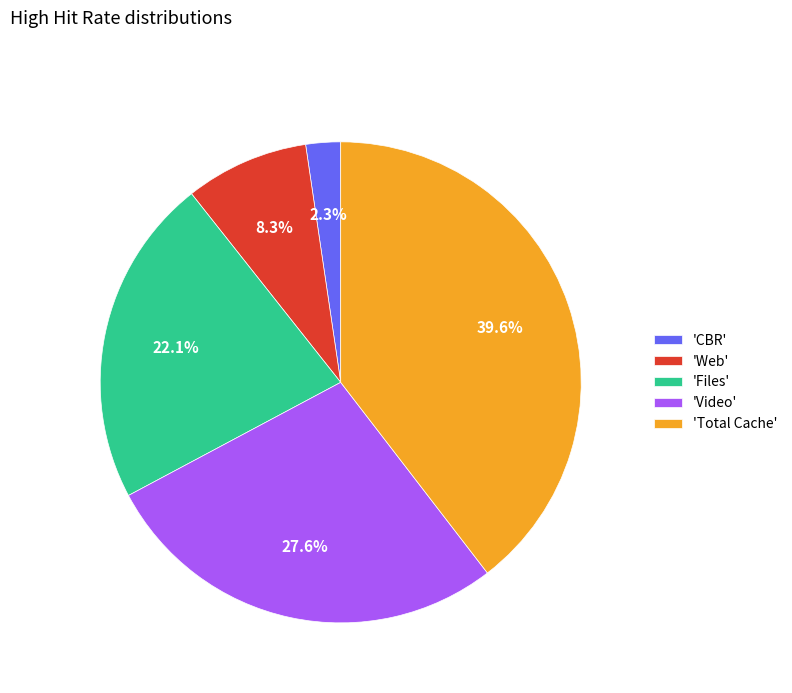

How many slices are in this pie chart?

5